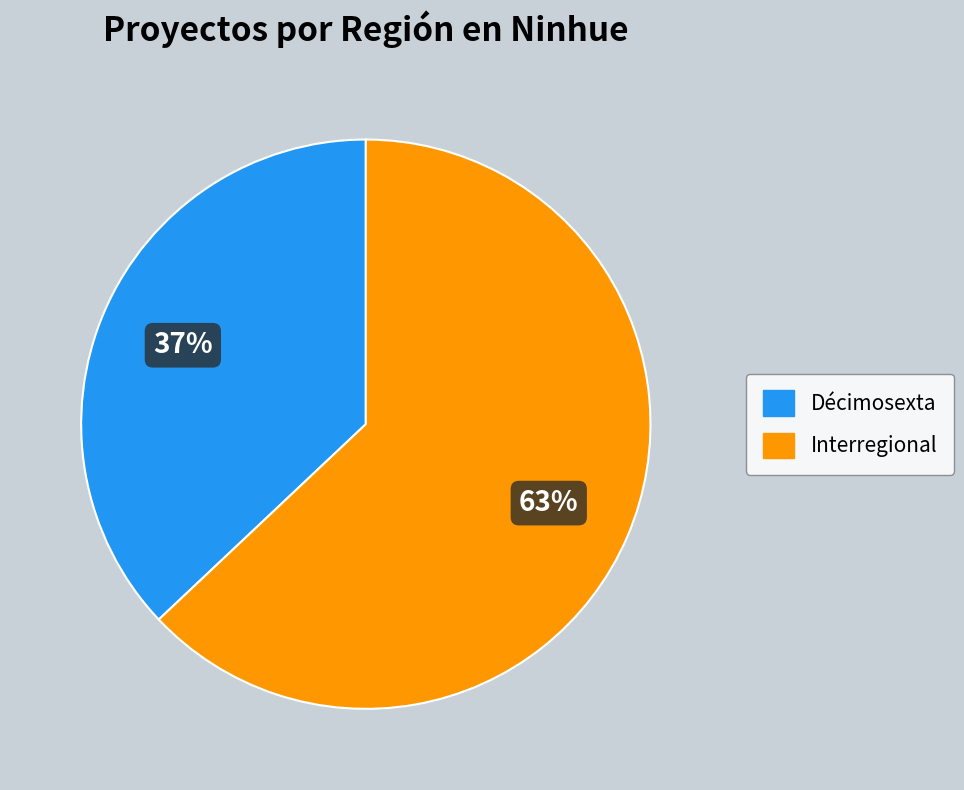

Which slice is the smallest?

Décimosexta